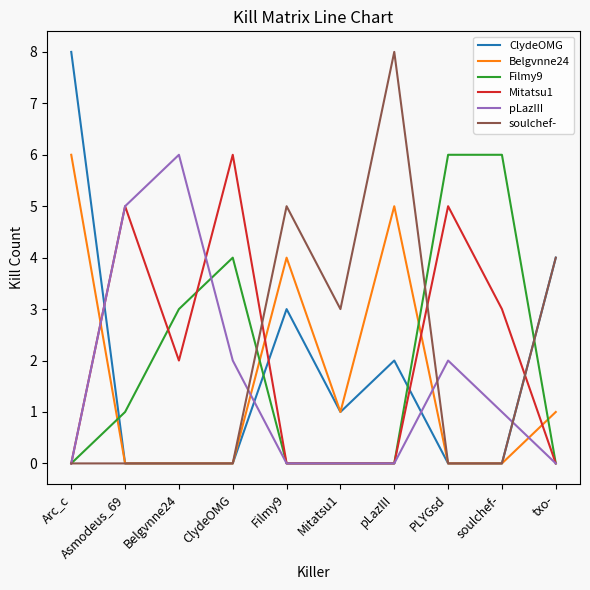

Reading right to left, transcribe all the data shown in this chart.

ClydeOMG: 4	0	0	2	1	3	0	0	0	8
Belgvnne24: 1	0	0	5	1	4	0	0	0	6
Filmy9: 0	6	6	0	0	0	4	3	1	0
Mitatsu1: 0	3	5	0	0	0	6	2	5	0
pLazIII: 0	1	2	0	0	0	2	6	5	0
soulchef-: 4	0	0	8	3	5	0	0	0	0